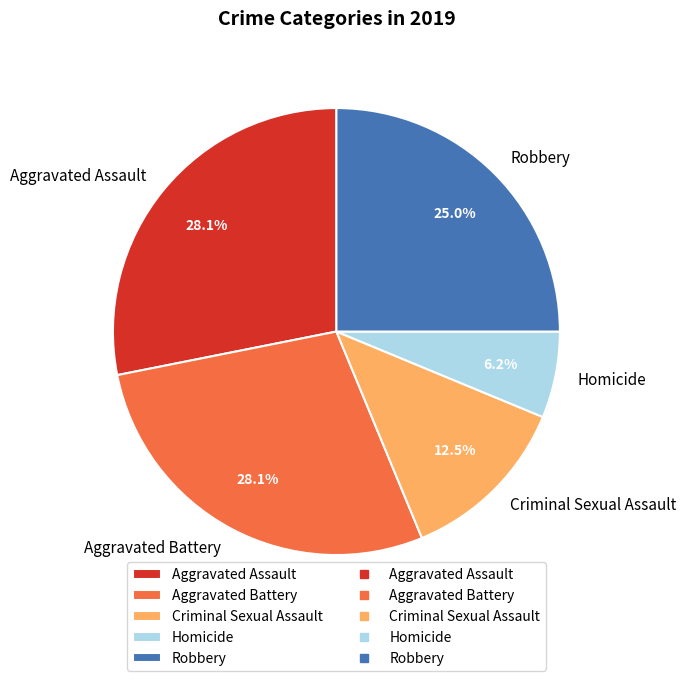

Do Aggravated Battery and Criminal Sexual Assault together represent more than half of the pie?

No